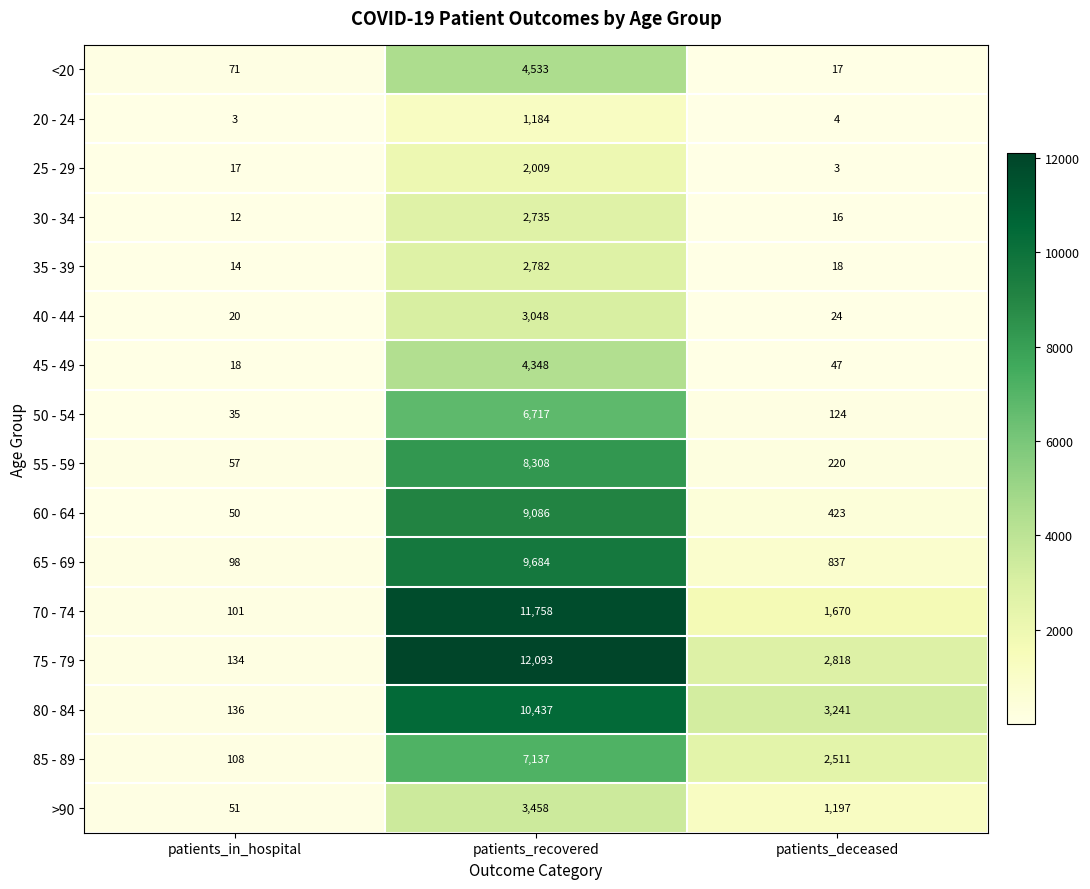

At how many categories does at least one series exceed 7856?

1